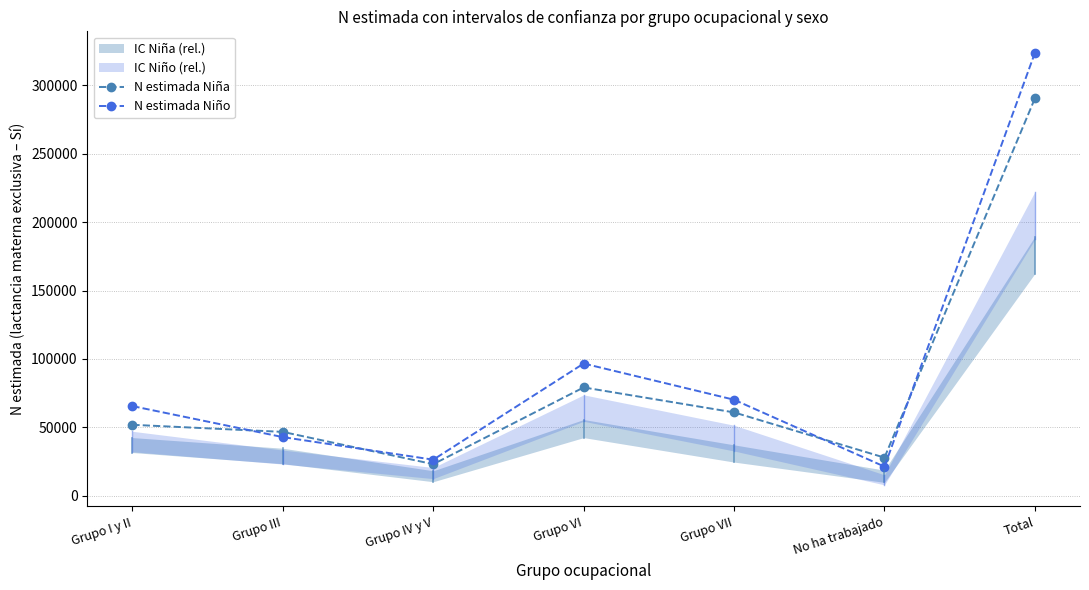

What is the minimum value shown in the chart?

21430